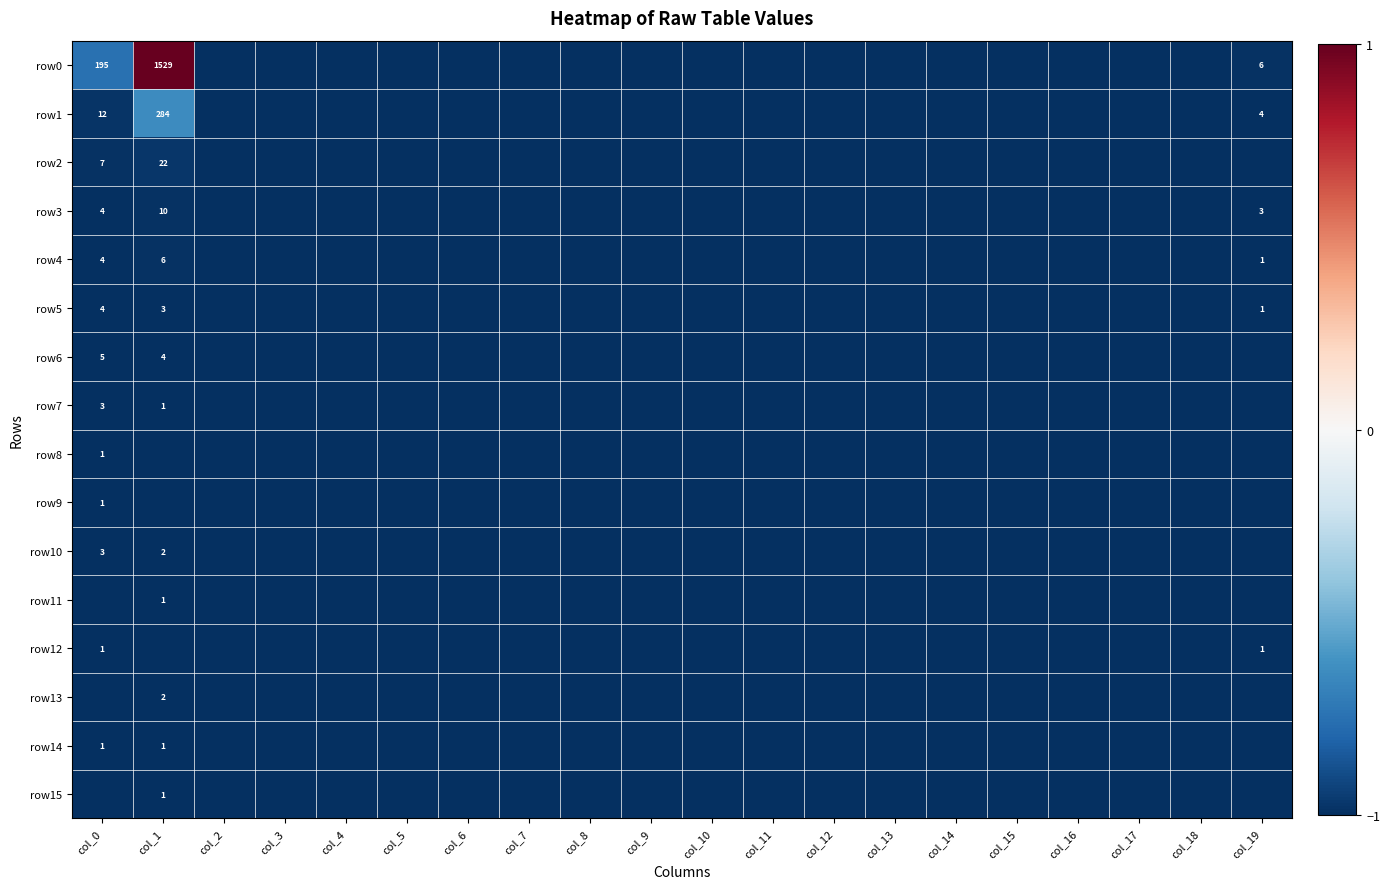

The value of row6 at col_1 is 6. True or false?

False